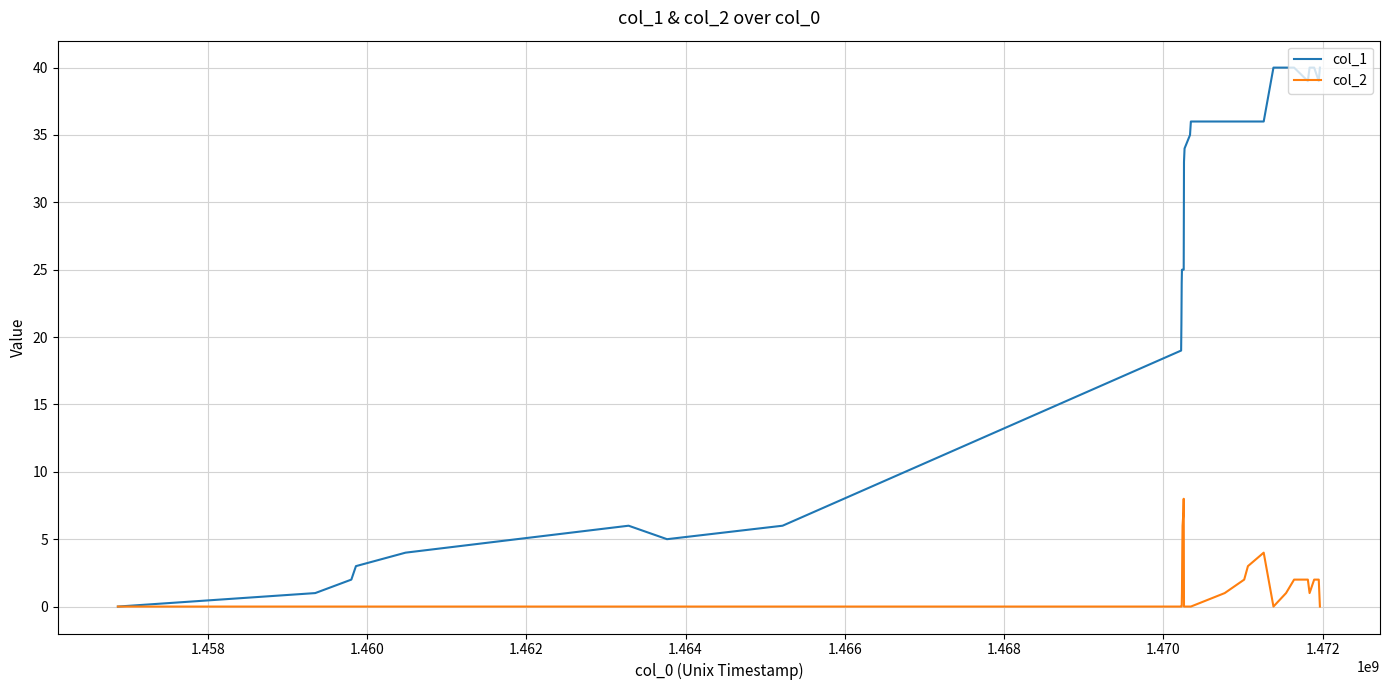

Which series has the widest spread of values?

col_1